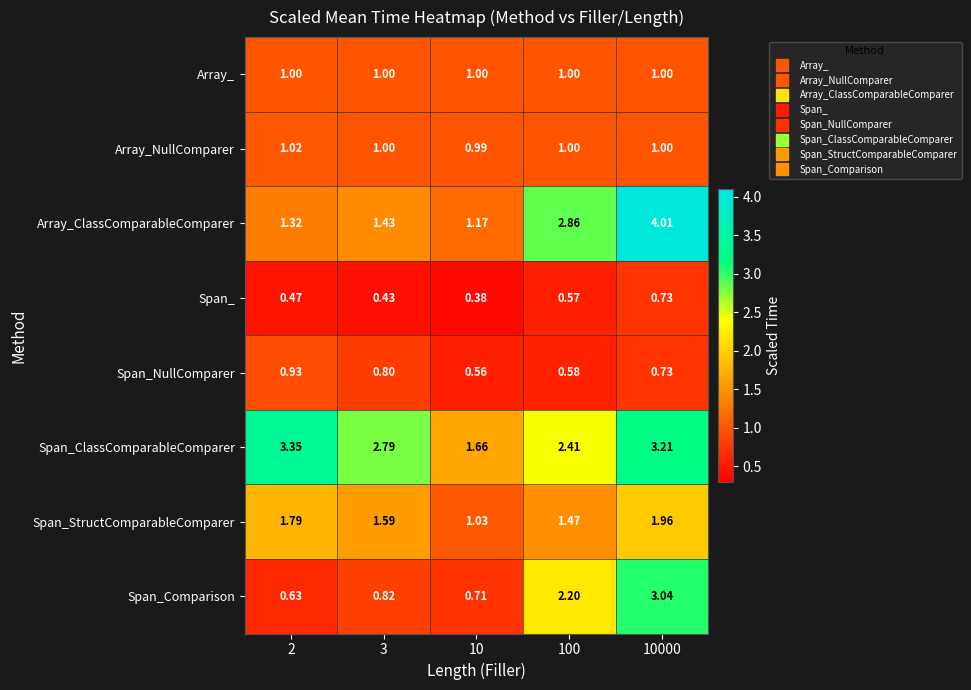

Which series has the largest total across all categories?

Span_ClassComparableComparer